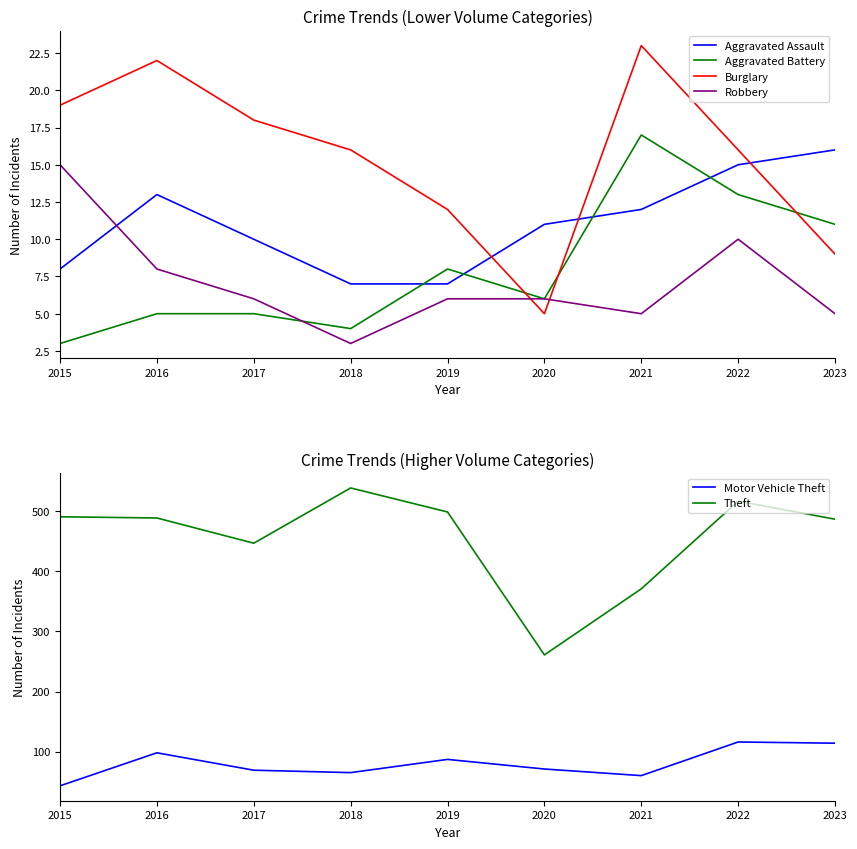

Reading left to right, transcribe all the data shown in this chart.

Aggravated Assault: 8	13	10	7	7	11	12	15	16
Aggravated Battery: 3	5	5	4	8	6	17	13	11
Burglary: 19	22	18	16	12	5	23	16	9
Robbery: 15	8	6	3	6	6	5	10	5
Motor Vehicle Theft: 43	98	69	65	87	71	60	116	114
Theft: 491	489	447	539	499	261	371	517	487